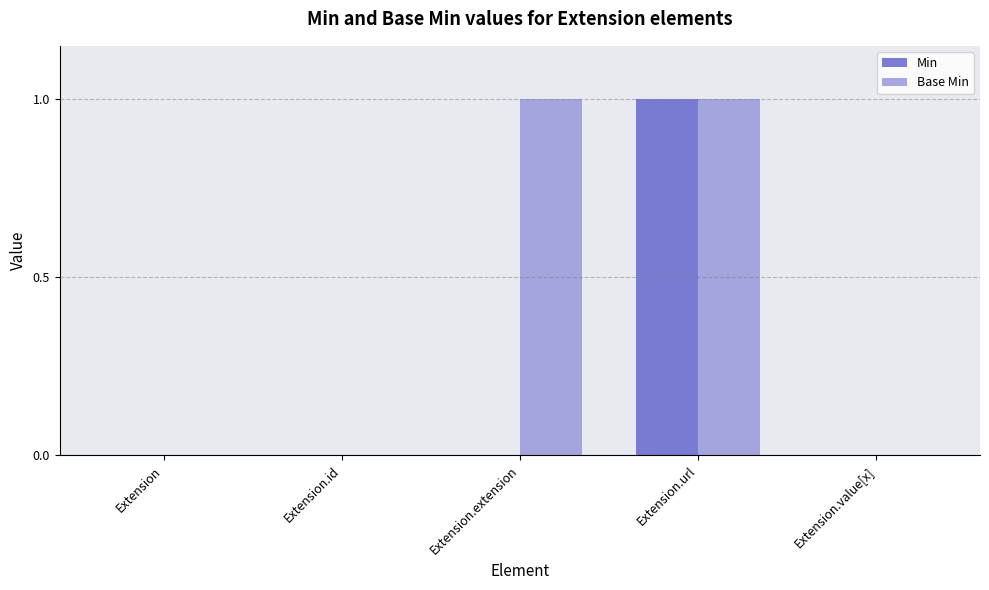

Which series has the largest total across all categories?

Base Min